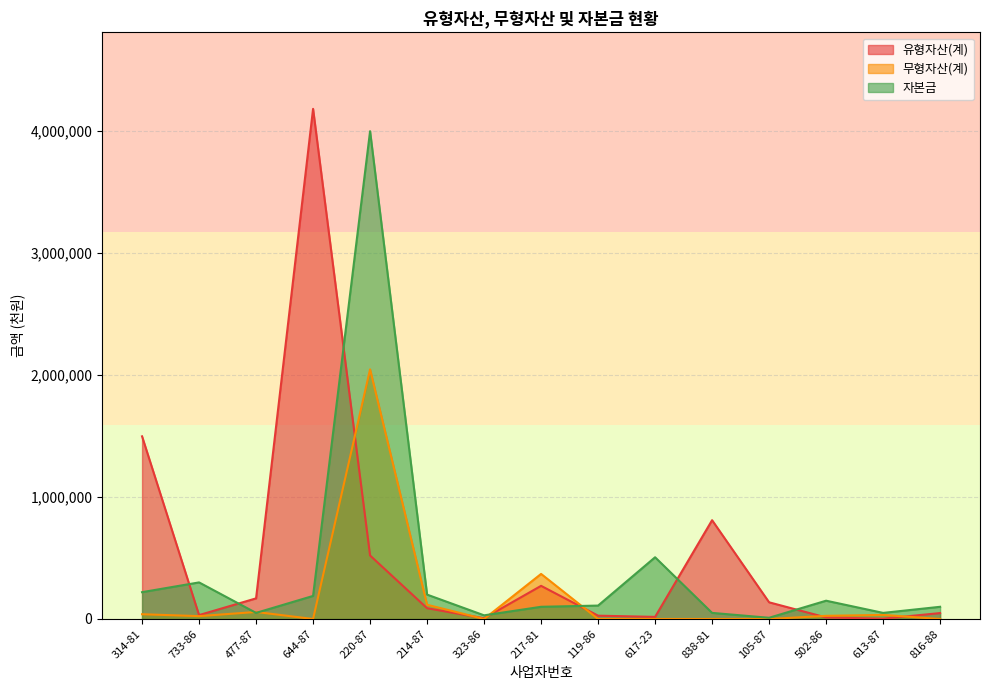

At which label does 무형자산(계) first exceed 23449?

314-81